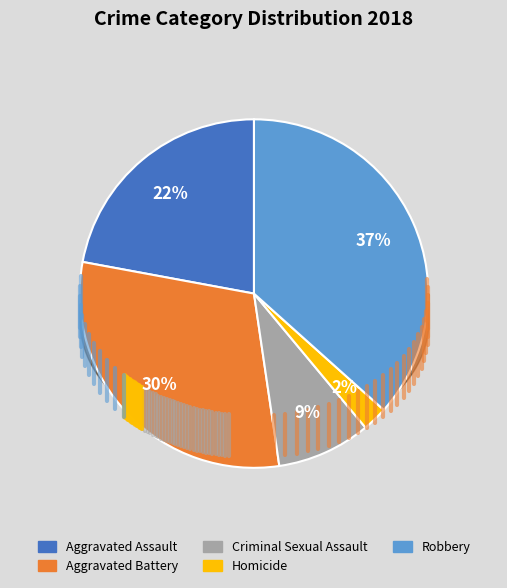

Do Homicide and Robbery together represent more than half of the pie?

No